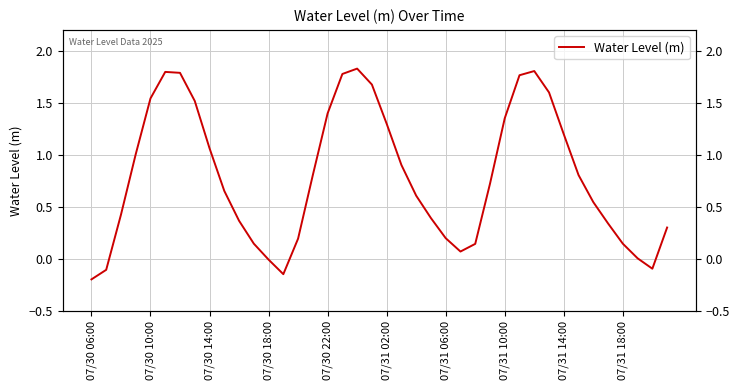

List the labels in order of value, largest first.

18, 30, 07/31 02:00, 07/31 06:00, 17, 29, 19, 31, 07/30 22:00, 07/31 10:00, 16, 28, 20, 32, 07/31 14:00, 07/30 18:00, 21, 15, 33, 27, 07/31 18:00, 22, 34, 07/30 14:00, 23, 10, 35, 39, 24, 14, 11, 36, 26, 25, 37, 12, 38, 07/30 10:00, 13, 07/30 06:00